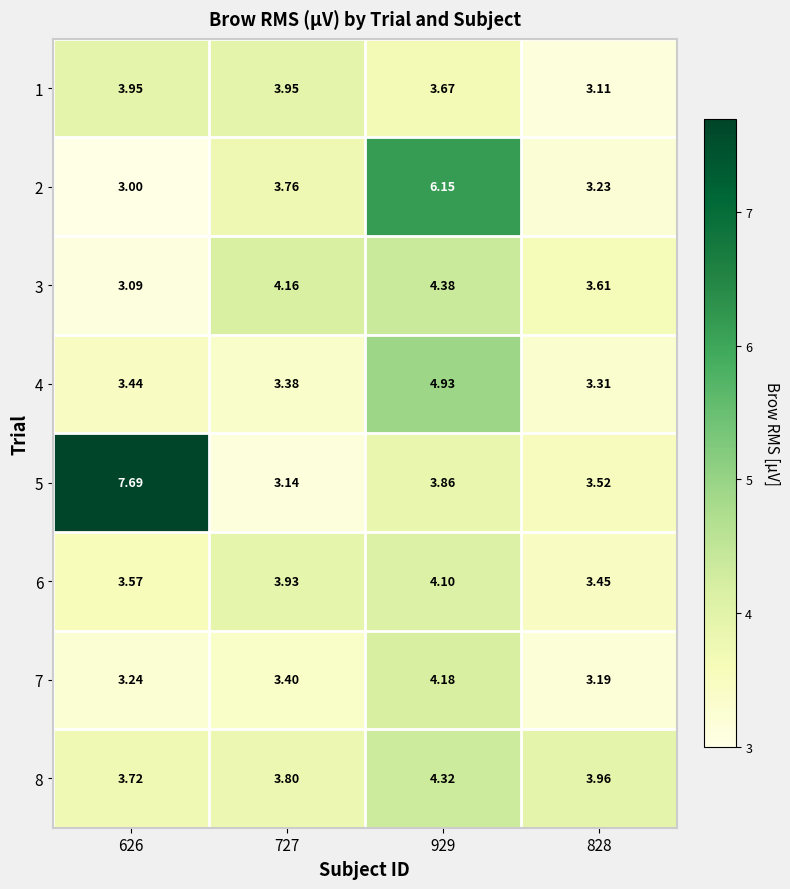

Between 626 and 727, which is larger?

626